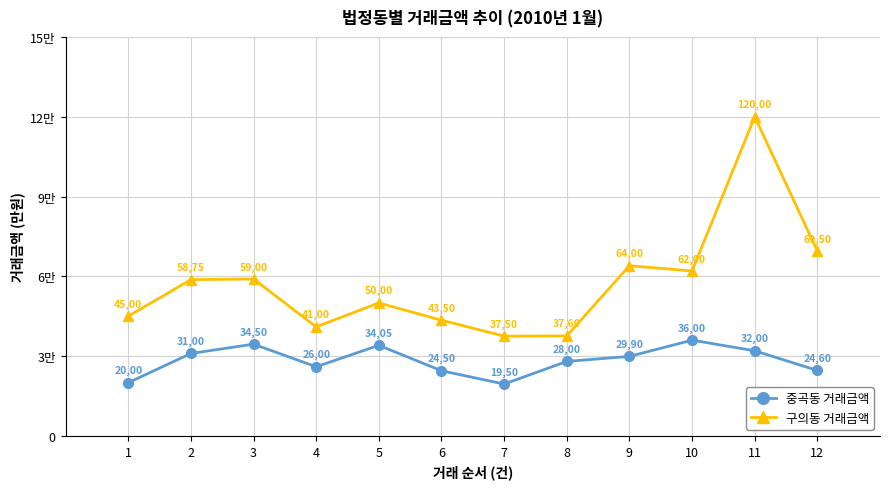

At which label is 구의동 거래금액 closest to 78750?

12